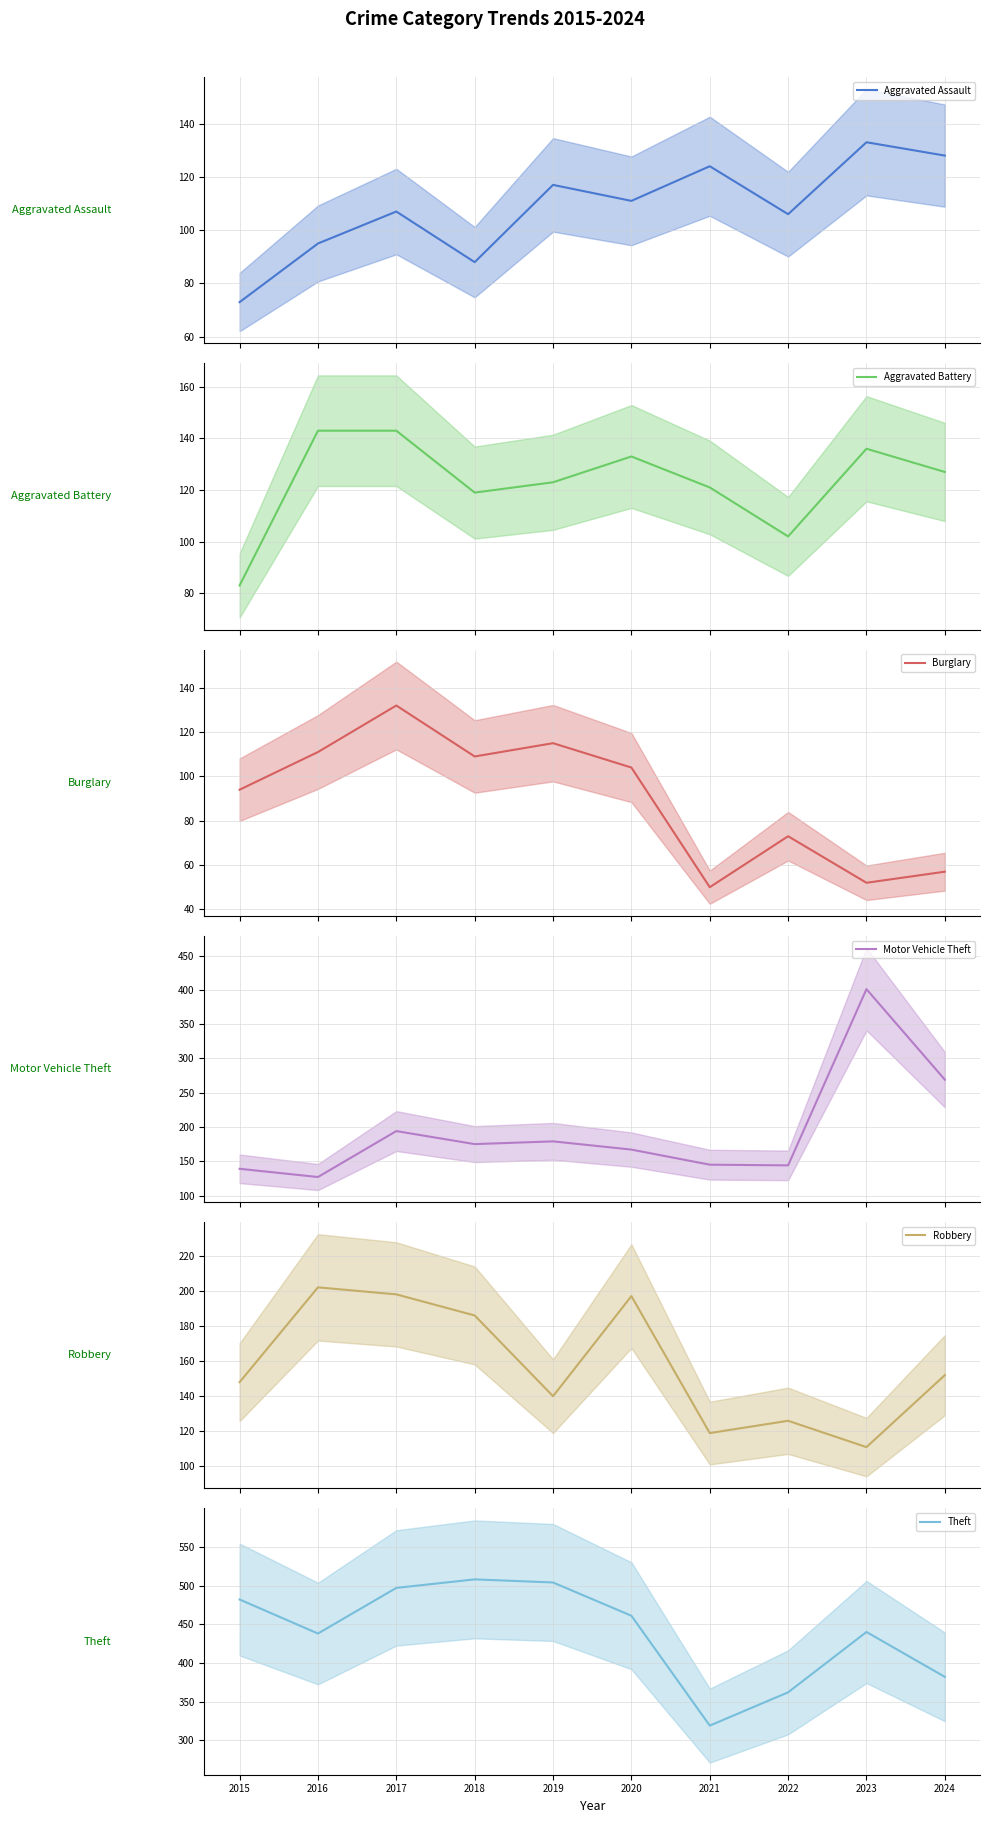

Where does the Burglary series first go above 104?

2016